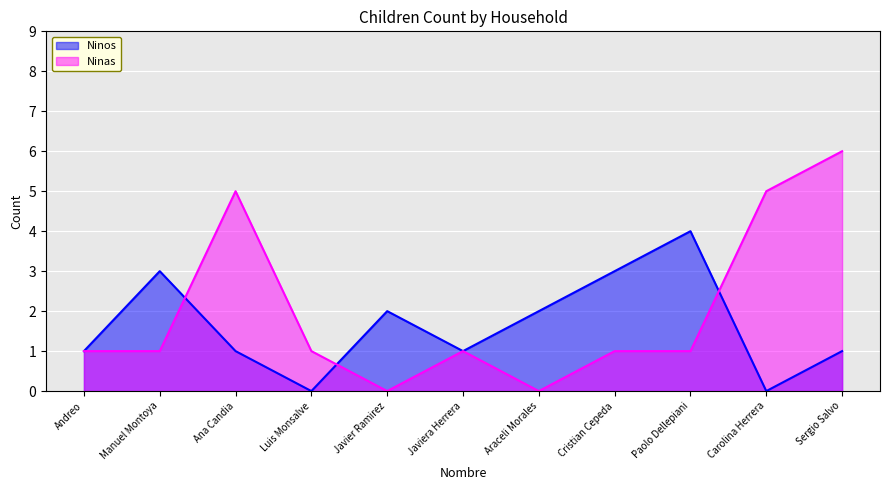

True or false: Ninas has a value of 9 at Sergio Salvo.

False